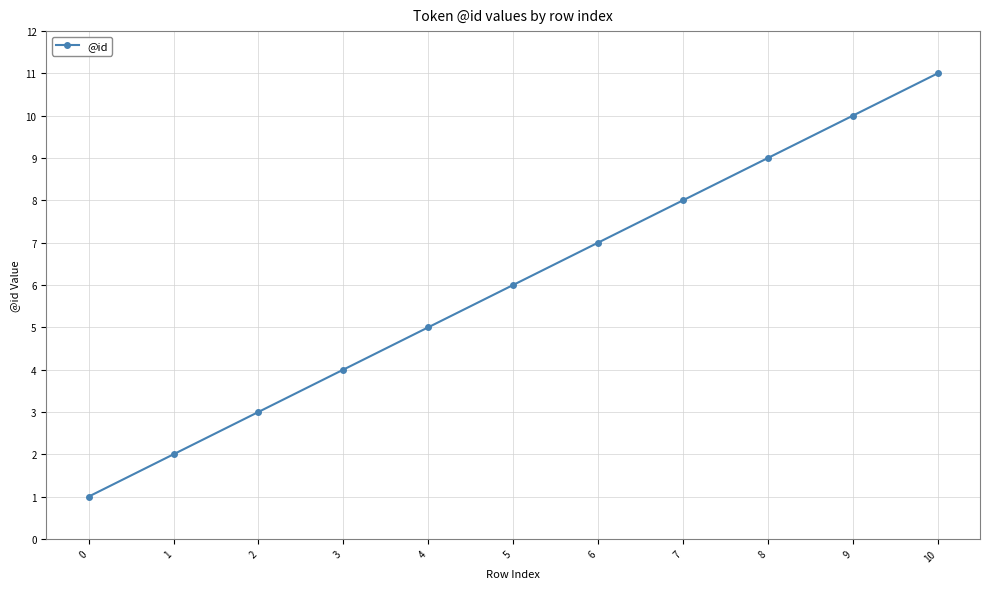

How many values are below 6?

5